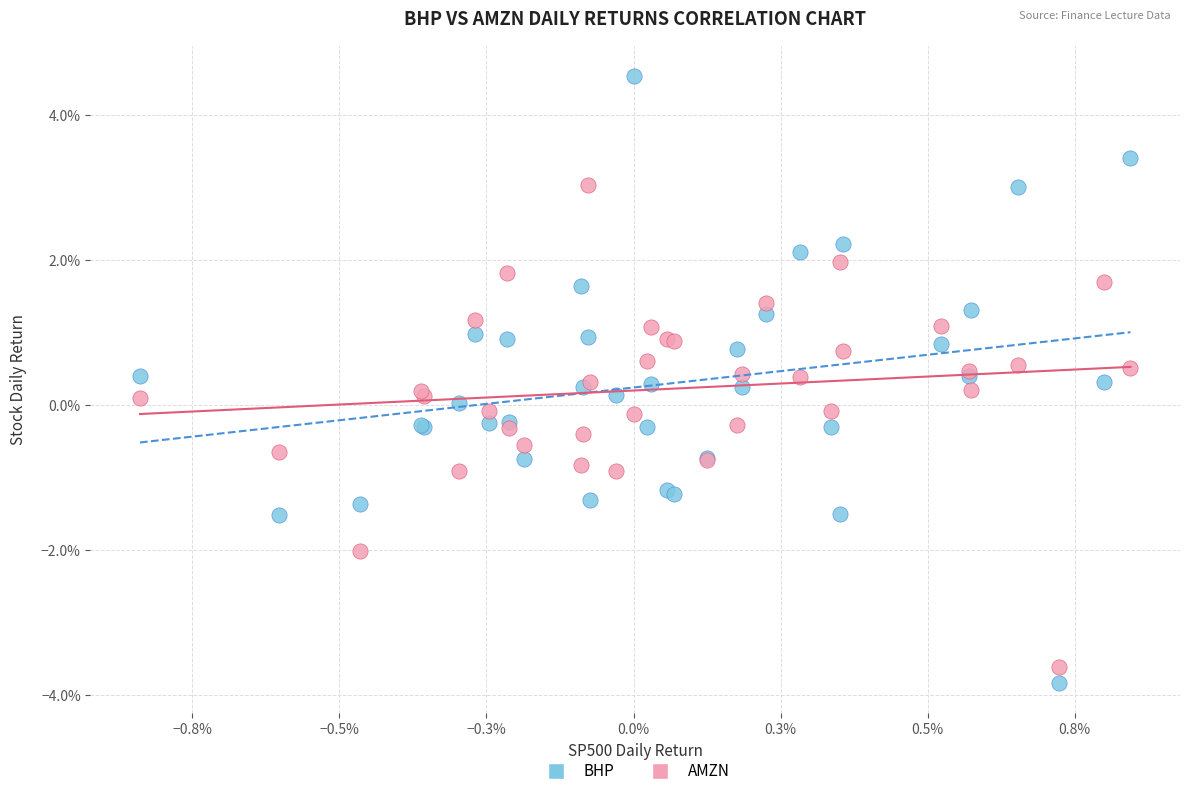

Which series reaches the maximum Y coordinate?

BHP